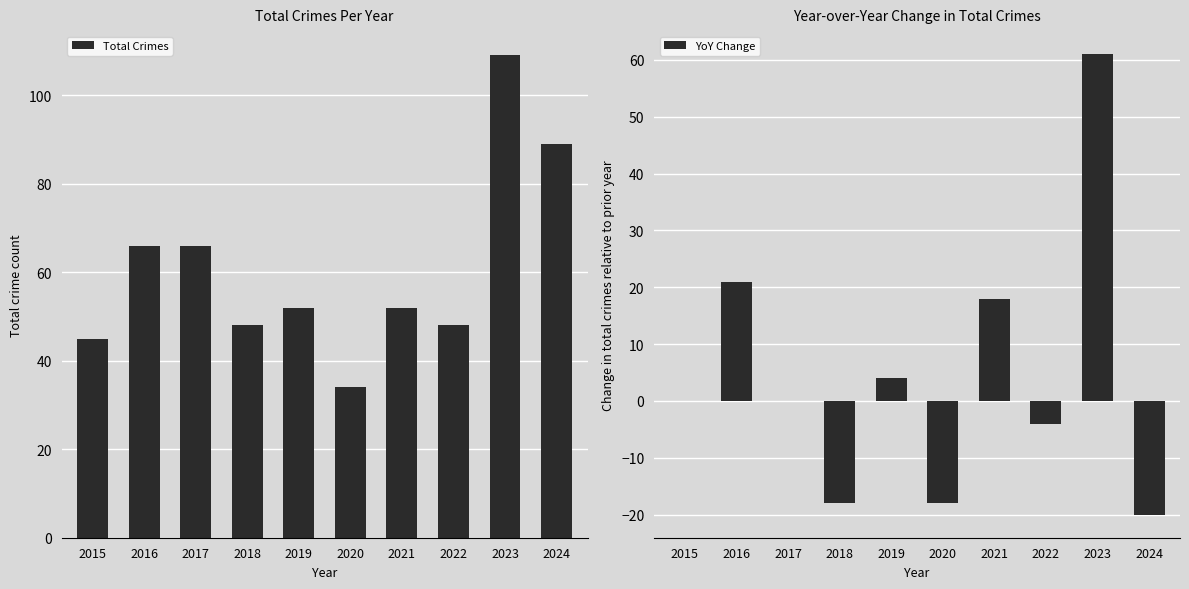

Reading right to left, what are all the values shown in this chart?

Total Crimes: 2024=89	2023=109	2022=48	2021=52	2020=34	2019=52	2018=48	2017=66	2016=66	2015=45
YoY Change: 2024=-20	2023=61	2022=-4	2021=18	2020=-18	2019=4	2018=-18	2017=0	2016=21	2015=0